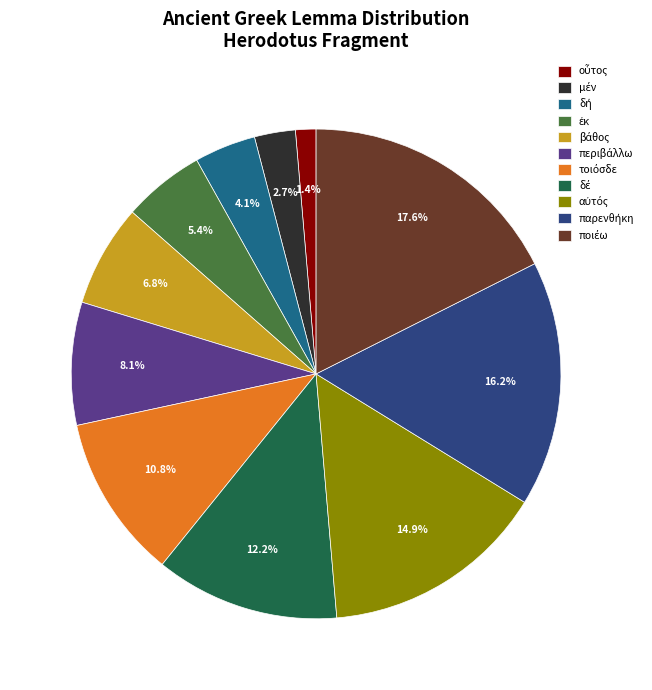

Is there any slice that represents more than half of the pie?

No